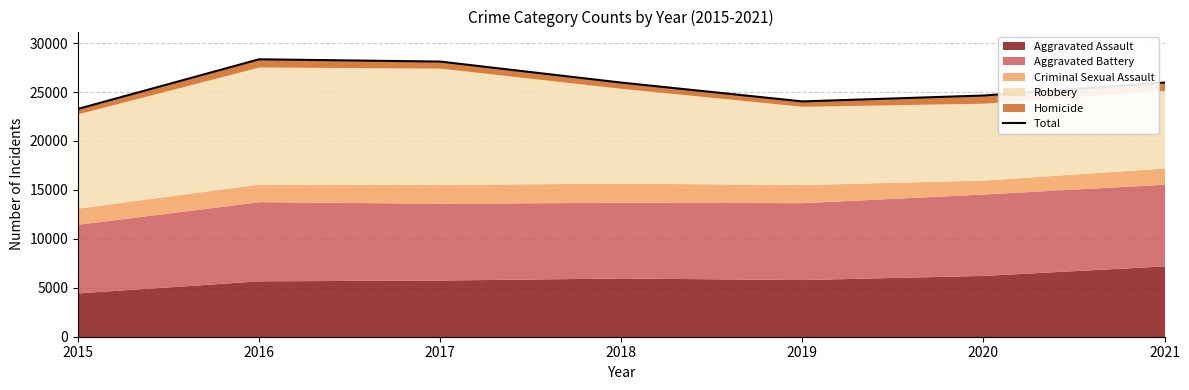

What is the value of the 3rd point from the left?

28113